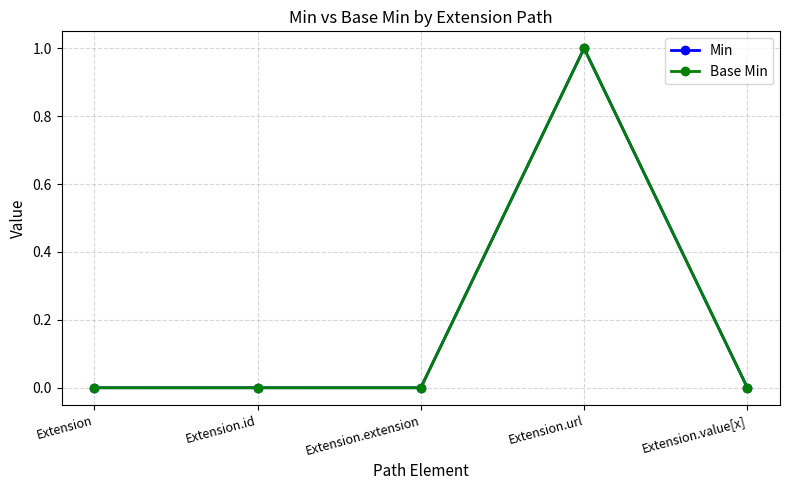

True or false: Min and Base Min intersect in this chart.

False